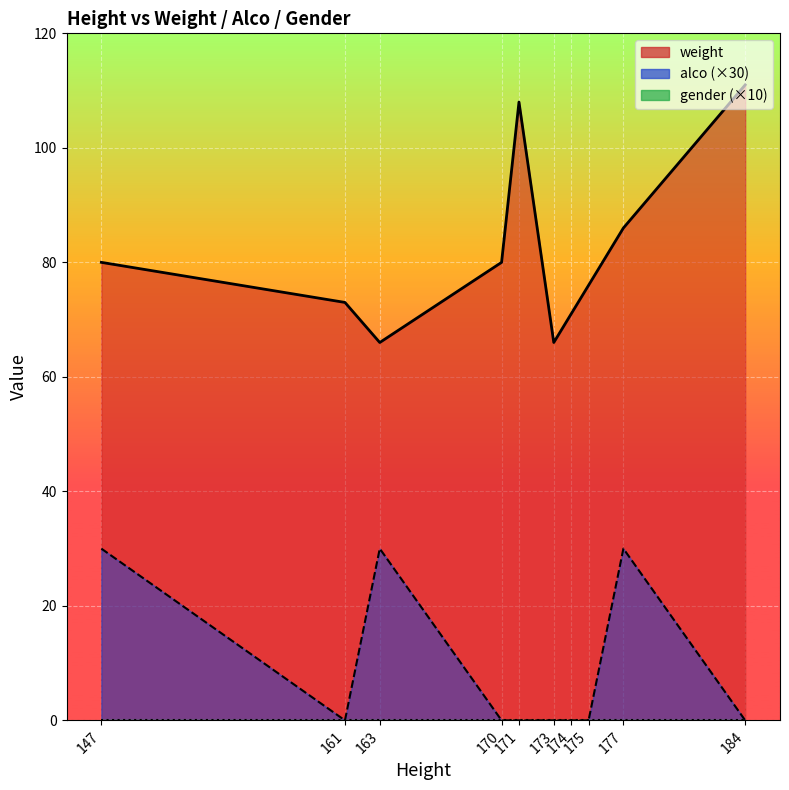

The weight series shows 108 at 171. True or false?

True